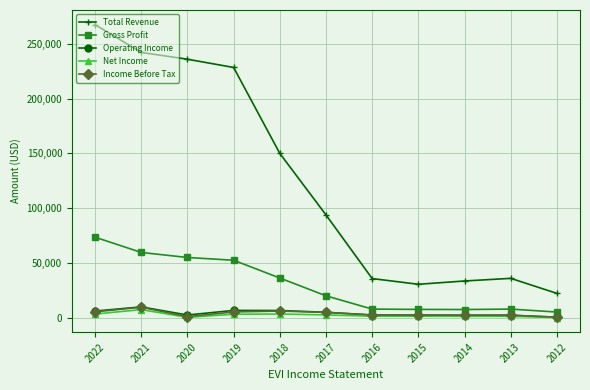

Where is the first local minimum for Net Income?

2020